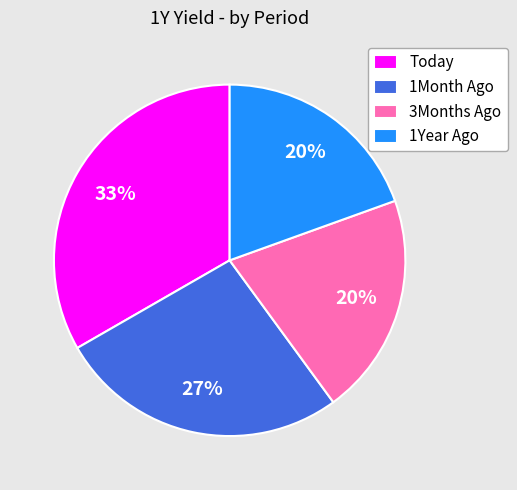

To the nearest percent, what is the difference between the Today and 3Months Ago slice percentages?

13%